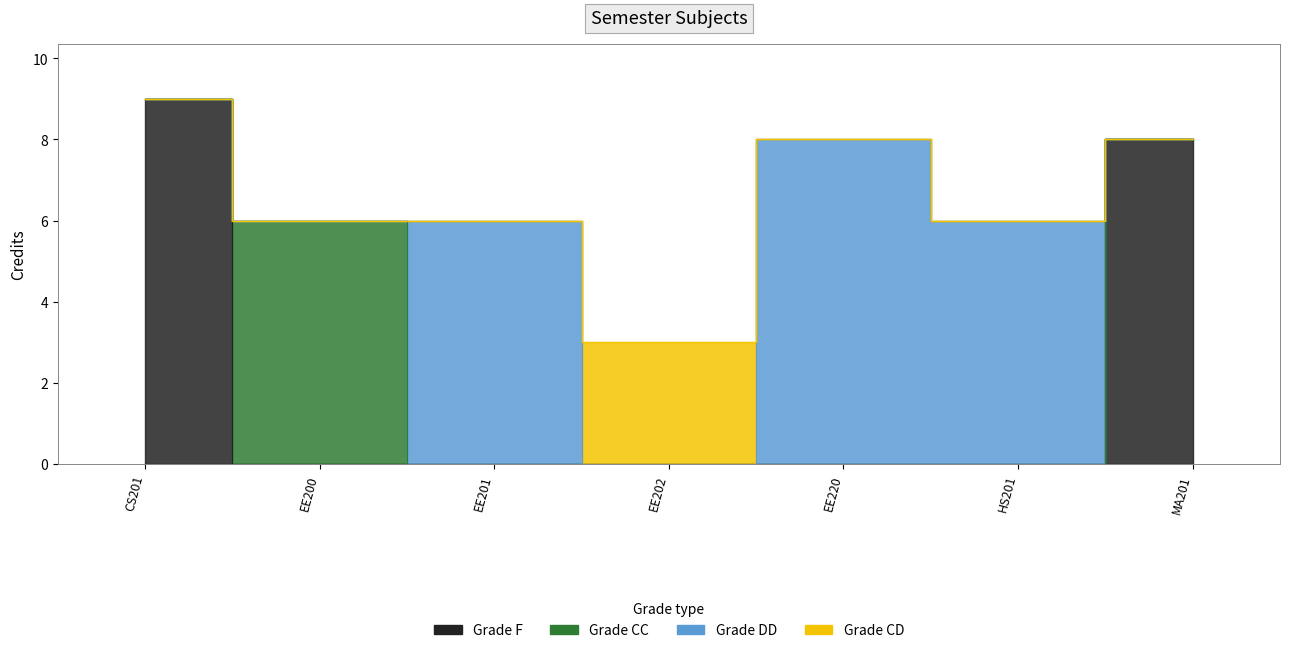

List the labels in order of value, smallest first.

EE202, EE200, EE201, HS201, EE220, MA201, CS201